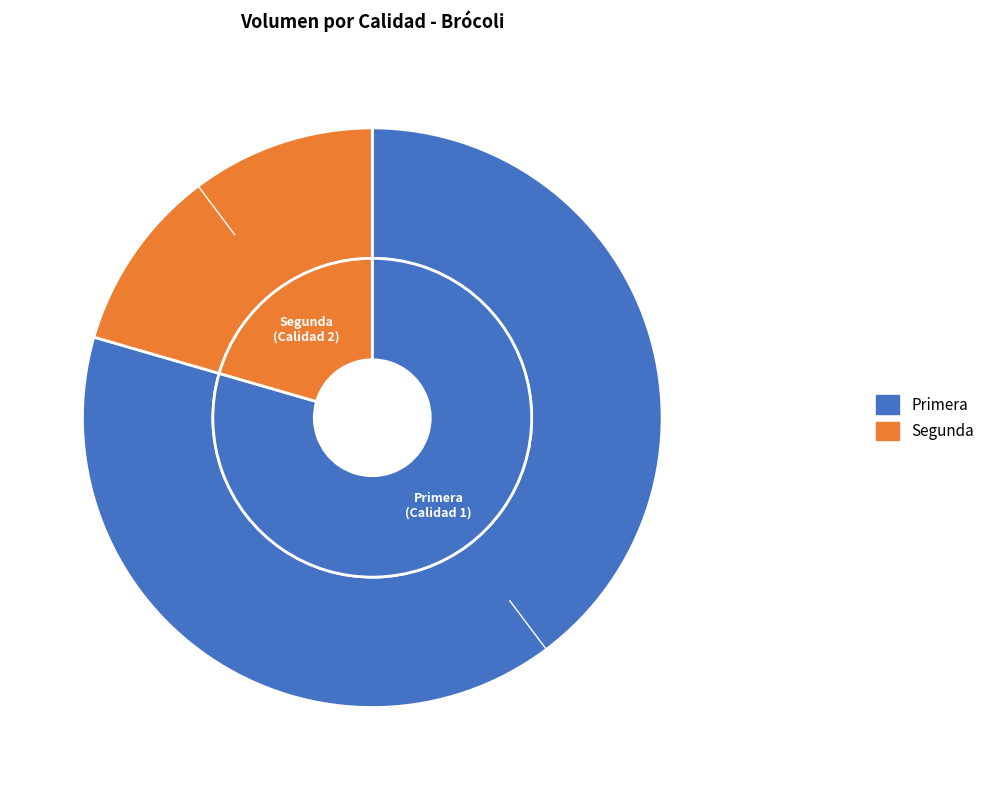

Which slice is the largest?

Primera